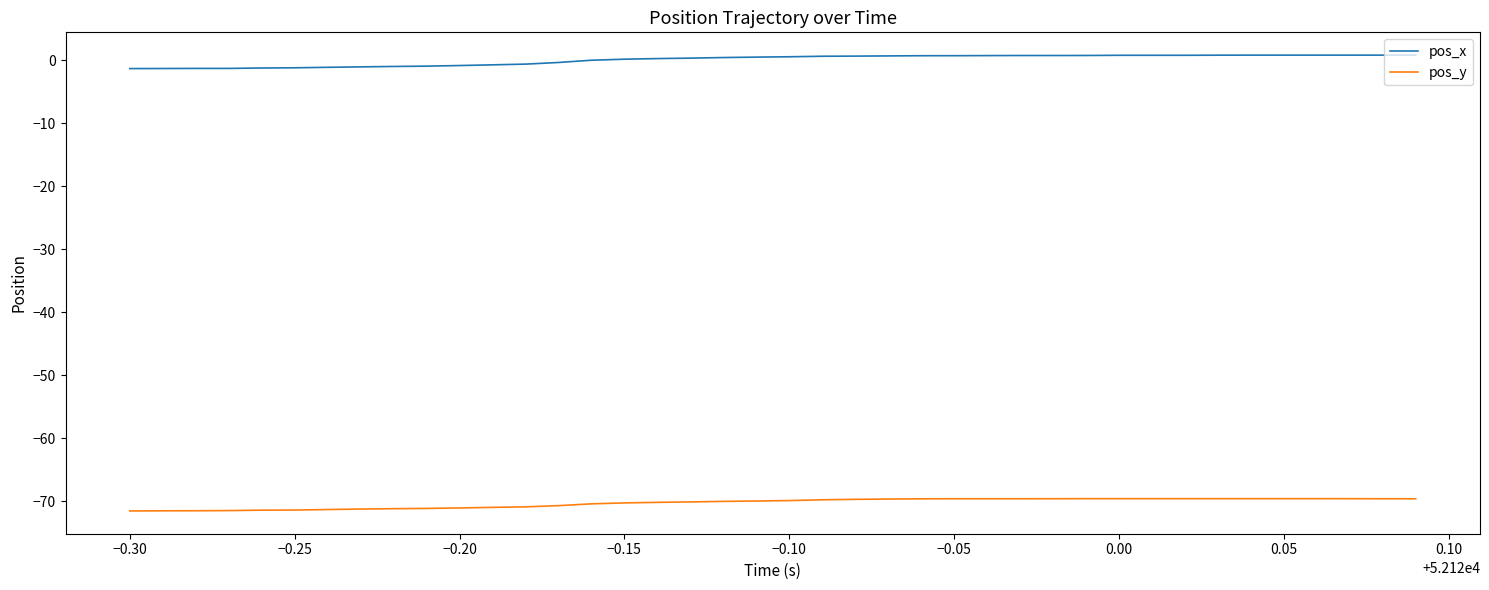

What is the difference between the maximum and minimum values in the pos_y series?

1.9